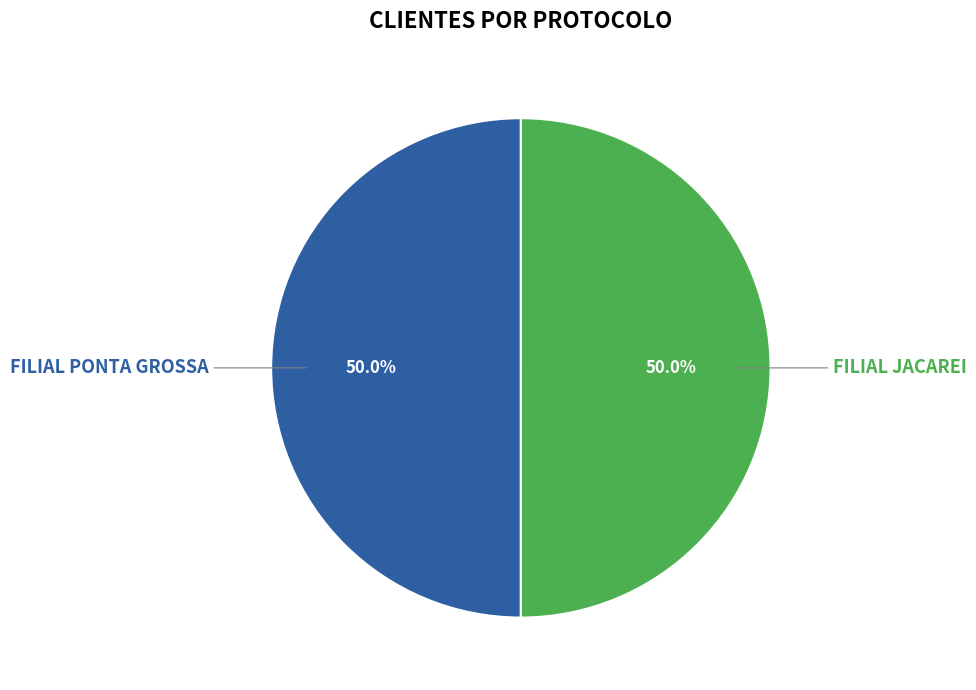

Is it true that FILIAL PONTA GROSSA is 35% of the pie?

False